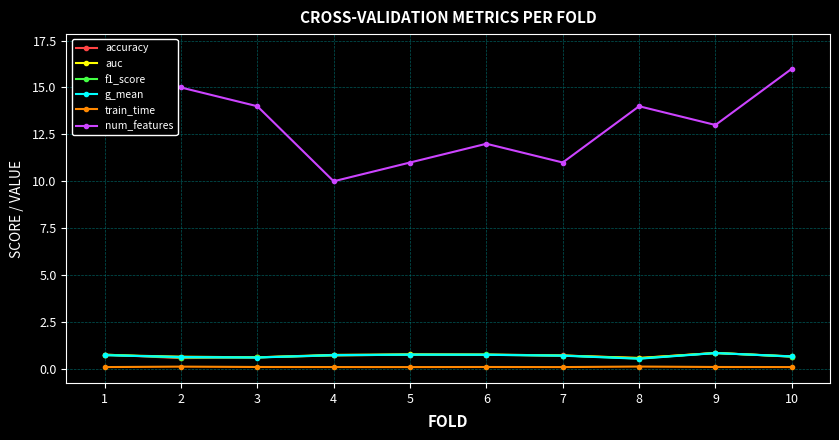

Is the value of f1_score at 3 greater than the value of auc at 7?

No